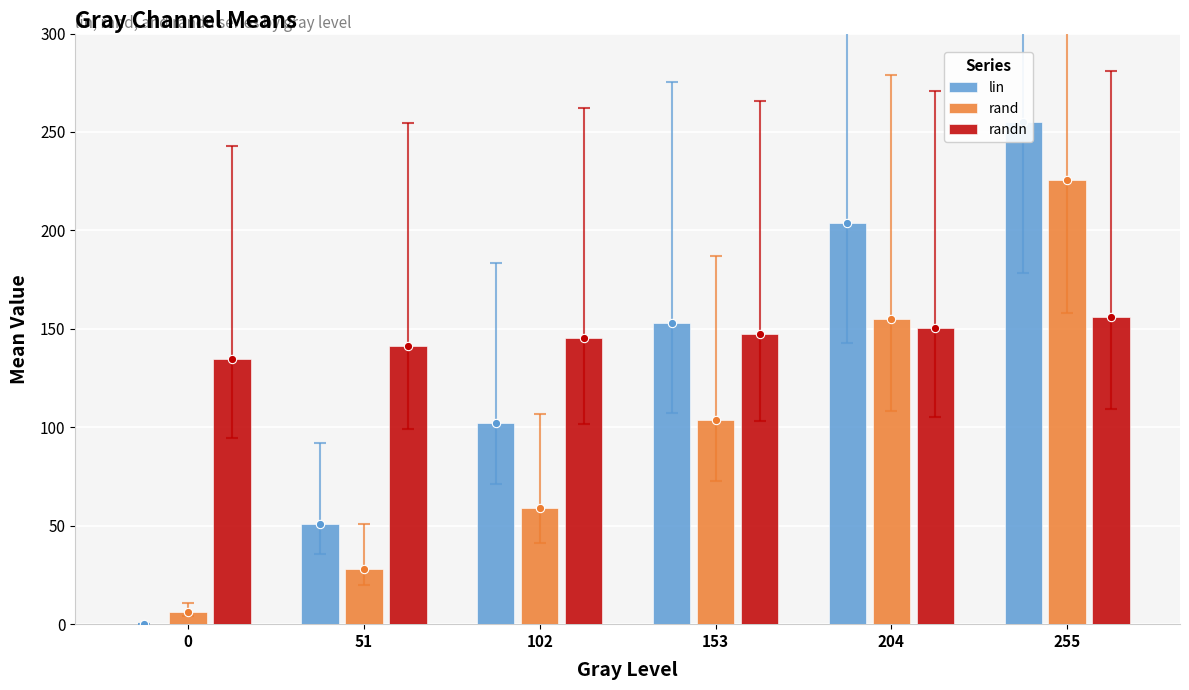

Are the bars grouped side by side (vs. stacked)?

Yes